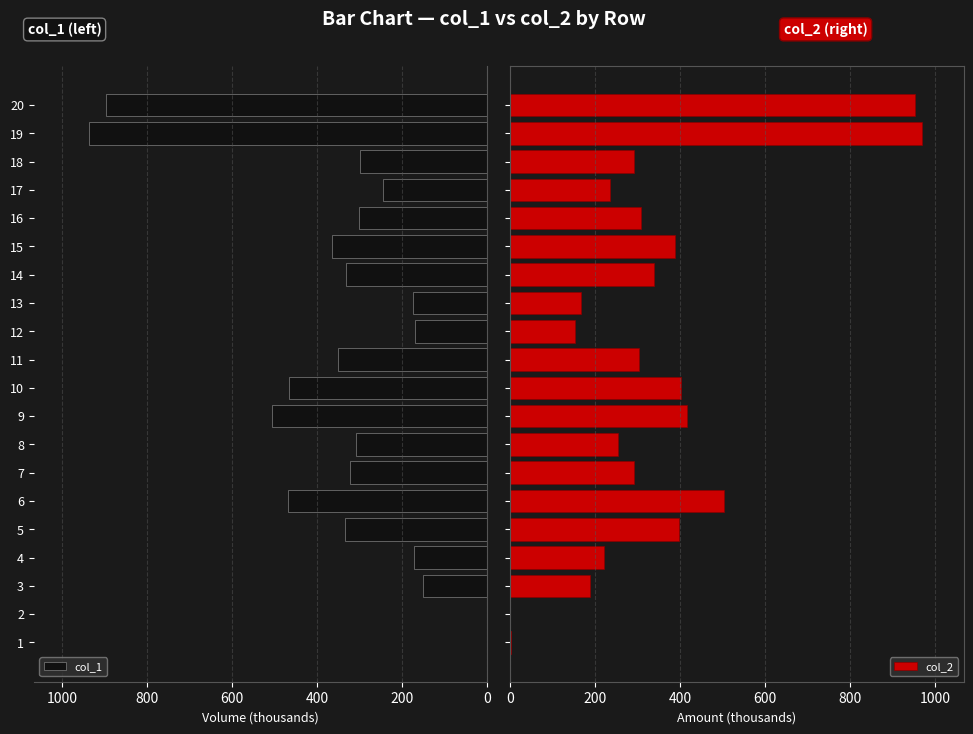

True or false: col_1 has a value of 782.1 at 6.

False